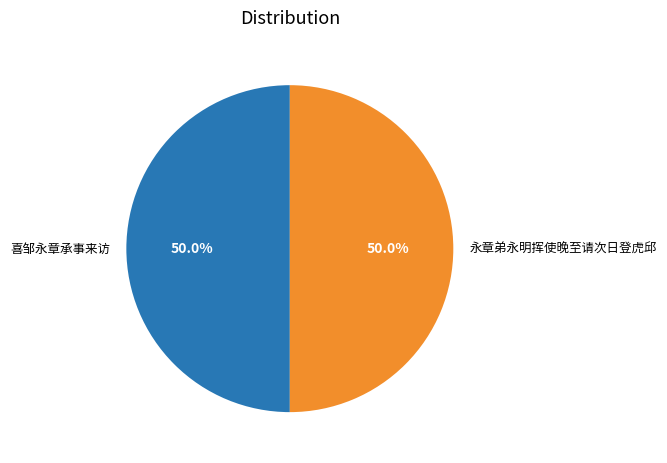

What is the ratio of the value at 永章弟永明挥使晚至请次日登虎邱 to the value at 喜邹永章承事来访?

1.0